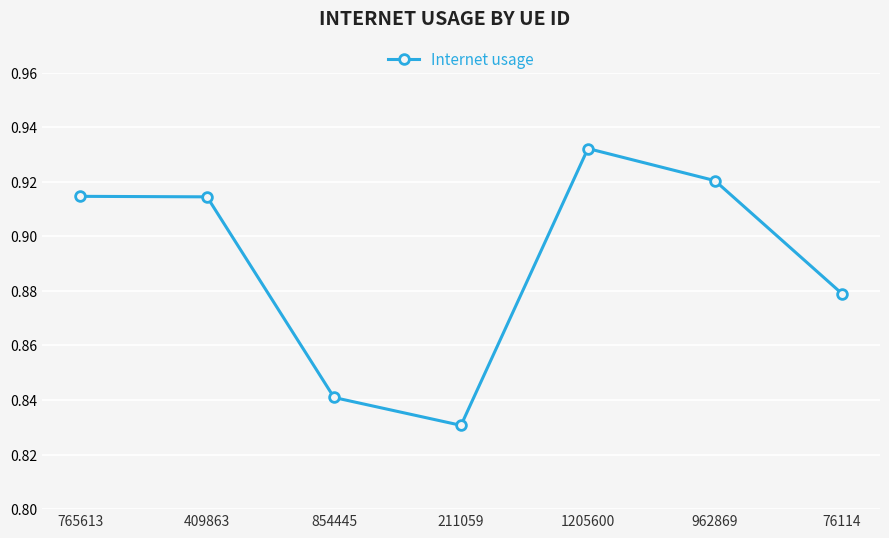

Does the chart have visible grid lines?

Yes